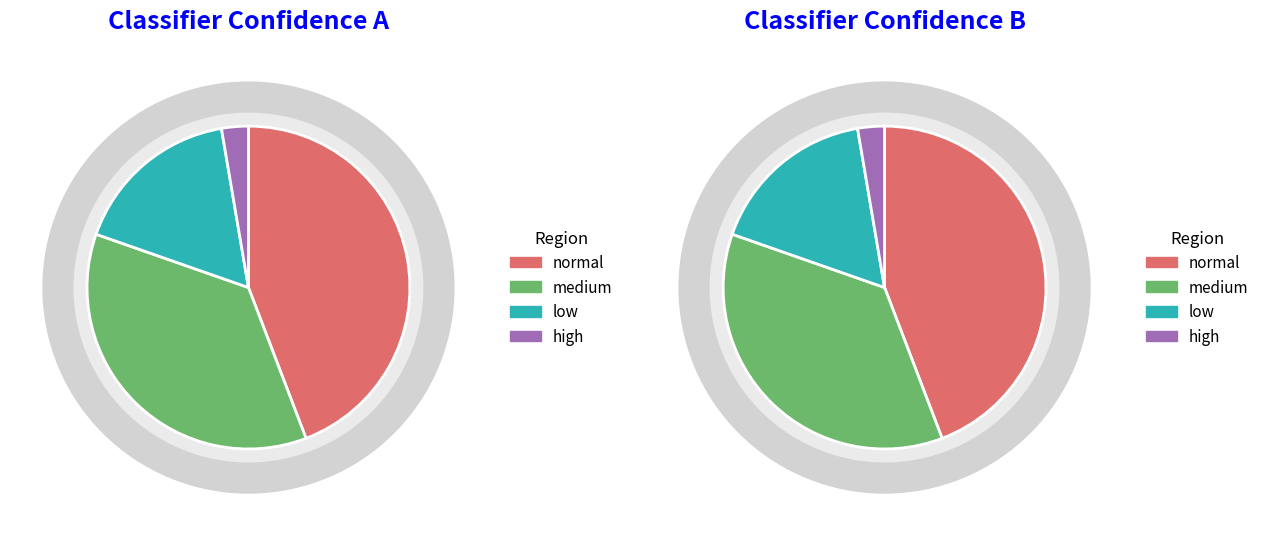

Does any single category account for the majority?

No